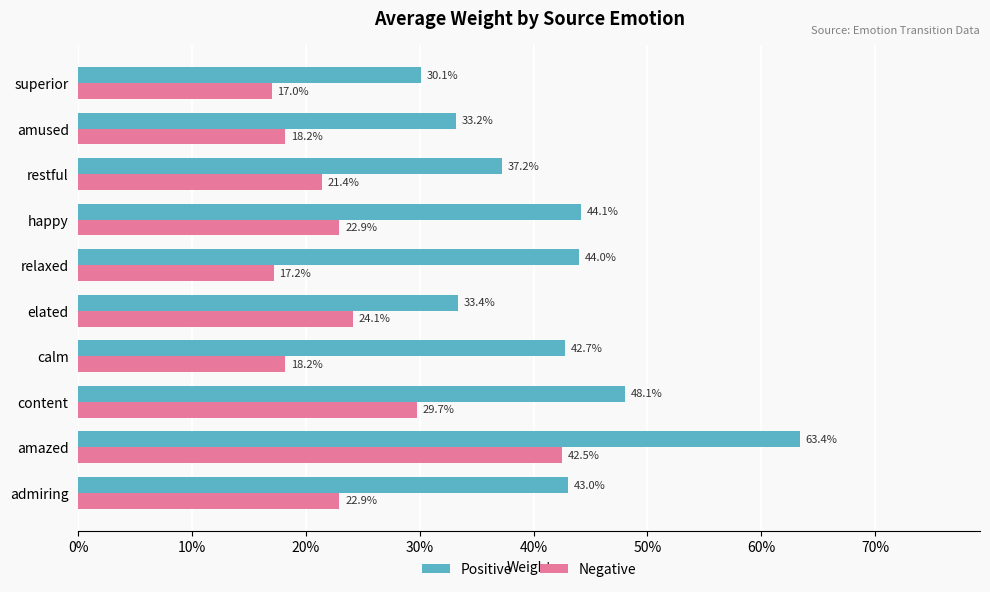

What are all the series names shown in the legend?

Positive, Negative